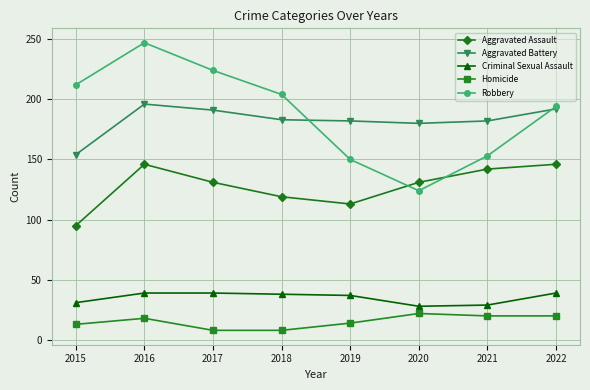

What is the total value across all series at 2015?

505